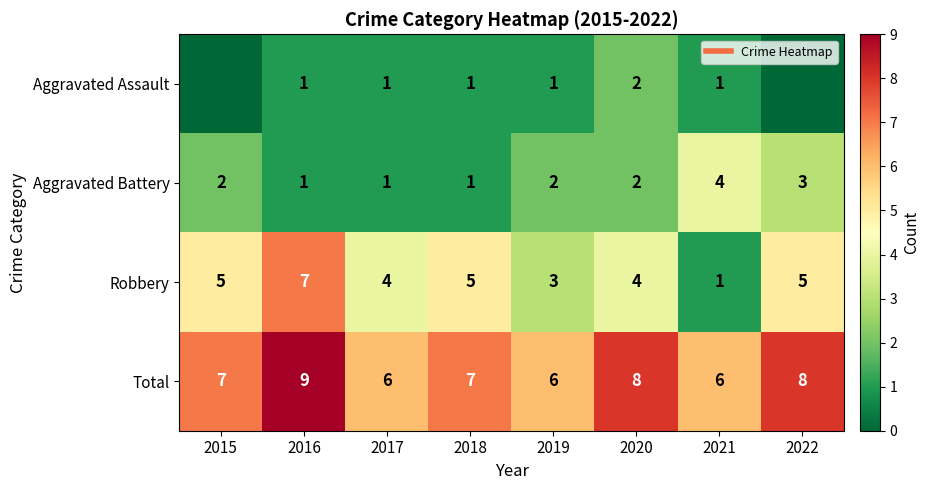

What is the spread (max minus min) of values at 2016?

8